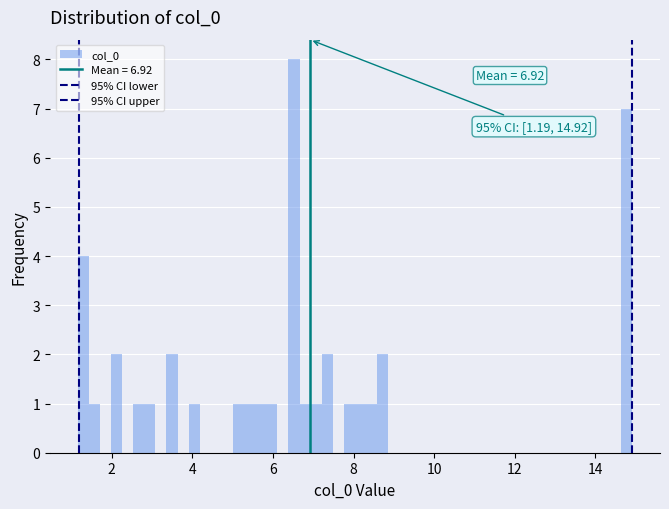

Read against the x-axis, roughly where is the centre of the tallest bar?

6.6